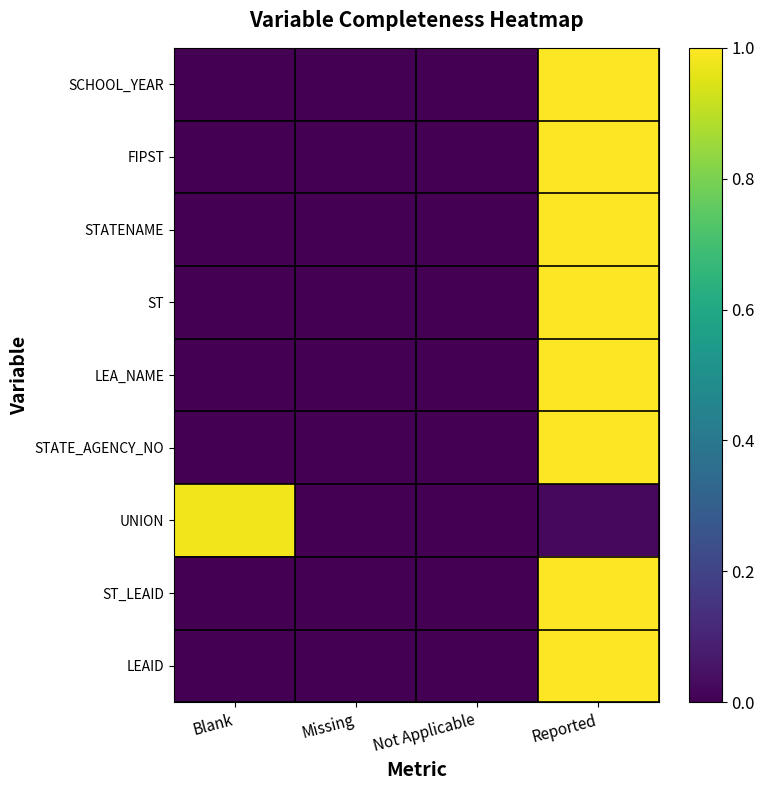

Reading left to right, extract all data points from this chart.

SCHOOL_YEAR: Blank=0.0	Missing=0.0	Not Applicable=0.0	Reported=1.0
FIPST: Blank=0.0	Missing=0.0	Not Applicable=0.0	Reported=1.0
STATENAME: Blank=0.0	Missing=0.0	Not Applicable=0.0	Reported=1.0
ST: Blank=0.0	Missing=0.0	Not Applicable=0.0	Reported=1.0
LEA_NAME: Blank=0.0	Missing=0.0	Not Applicable=0.0	Reported=1.0
STATE_AGENCY_NO: Blank=0.0	Missing=0.0	Not Applicable=0.0	Reported=1.0
UNION: Blank=1.0	Missing=0.0	Not Applicable=0.0	Reported=0.0
ST_LEAID: Blank=0.0	Missing=0.0	Not Applicable=0.0	Reported=1.0
LEAID: Blank=0.0	Missing=0.0	Not Applicable=0.0	Reported=1.0